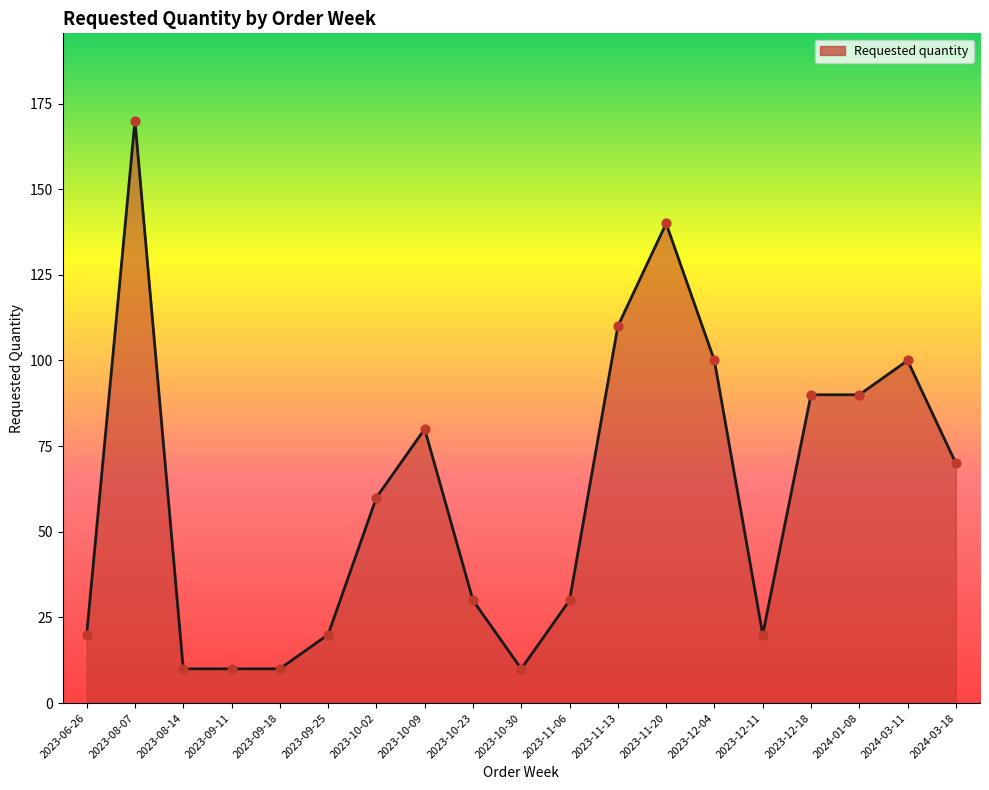

What is the ratio of the value at 2023-12-11 to the value at 2023-06-26?

1.0